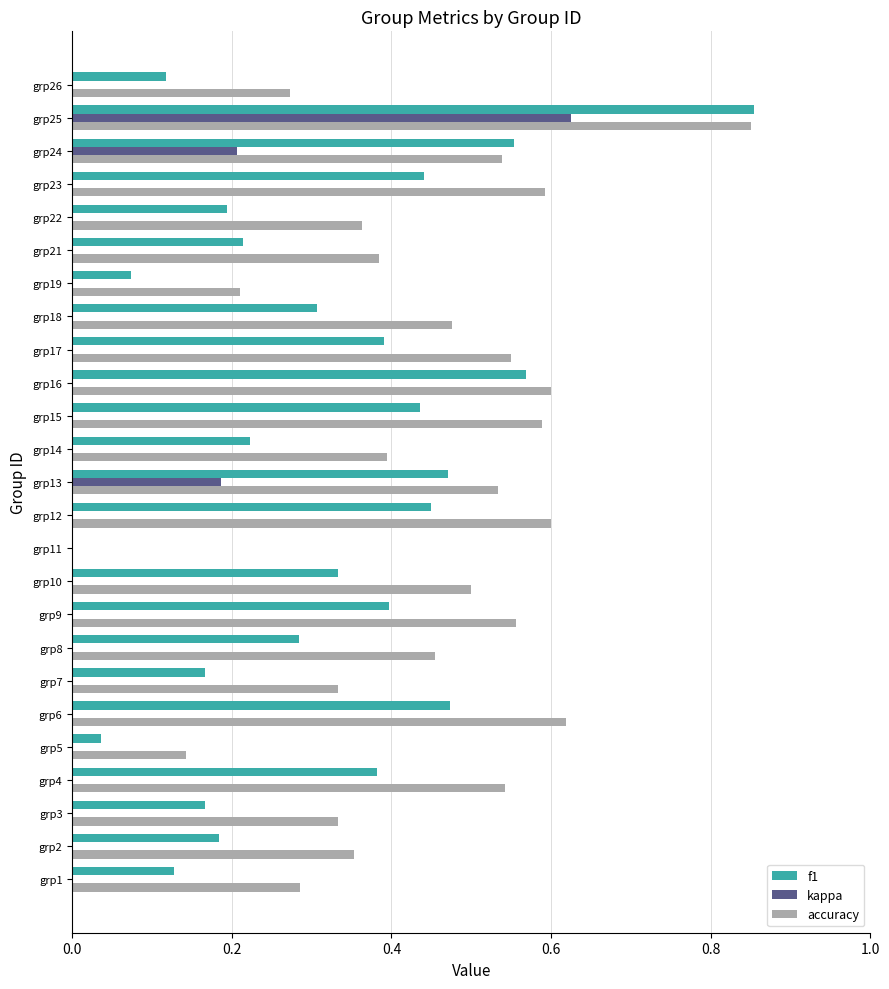

Is the value of kappa at grp3 greater than the value of f1 at grp13?

No